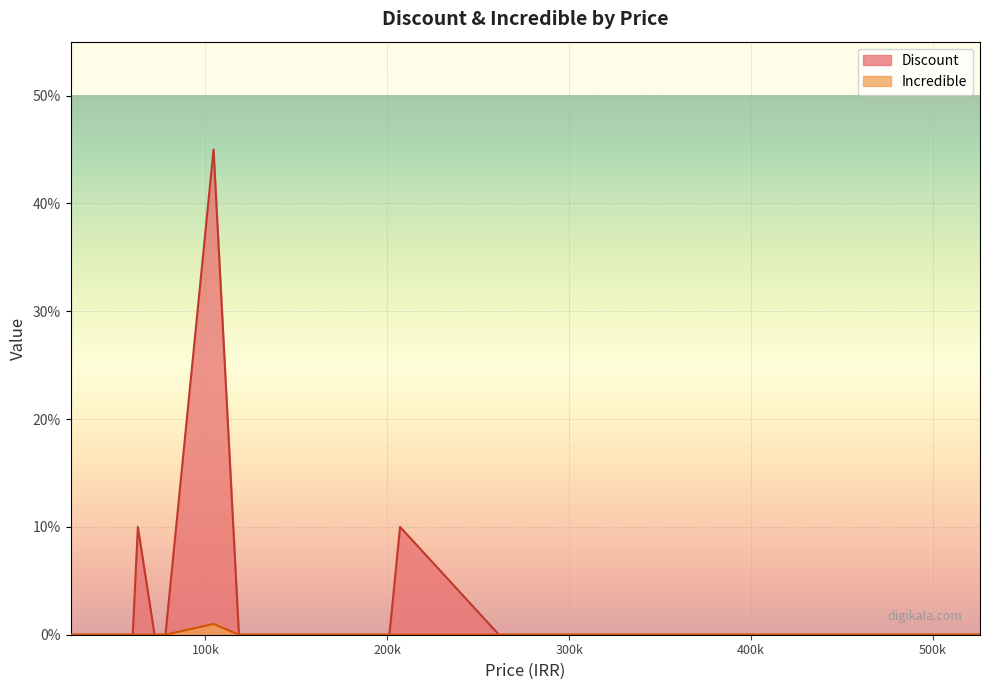

Reading left to right, what are all the values shown in this chart?

Discount: آب معدنی میوا=0	پنیر فتا دوشه=10	پوشک مولفیکس=10	تخم مرغ پروتانا=0	ترازو دیجیتال=0	تونر لافارر=0	خیار شور سالی=45	رژ لب الیزا=0	زیرپوش امیدنو=0	ژل لافارر=0	ست لوازم تحریر=0	سیب زمینی منجمد=0	سینه مرغ مهیا=0	شومیز زنانه=0	غذای خشک گربه=0	فلش مموری کوئین=0	فلفل سیاه هاتی=0	کتاب=0	کفش پیاده روی=0	ماکارونی پنه=0
Incredible: آب معدنی میوا=0	پنیر فتا دوشه=0	پوشک مولفیکس=0	تخم مرغ پروتانا=0	ترازو دیجیتال=0	تونر لافارر=0	خیار شور سالی=1	رژ لب الیزا=0	زیرپوش امیدنو=0	ژل لافارر=0	ست لوازم تحریر=0	سیب زمینی منجمد=0	سینه مرغ مهیا=0	شومیز زنانه=0	غذای خشک گربه=0	فلش مموری کوئین=0	فلفل سیاه هاتی=0	کتاب=0	کفش پیاده روی=0	ماکارونی پنه=0